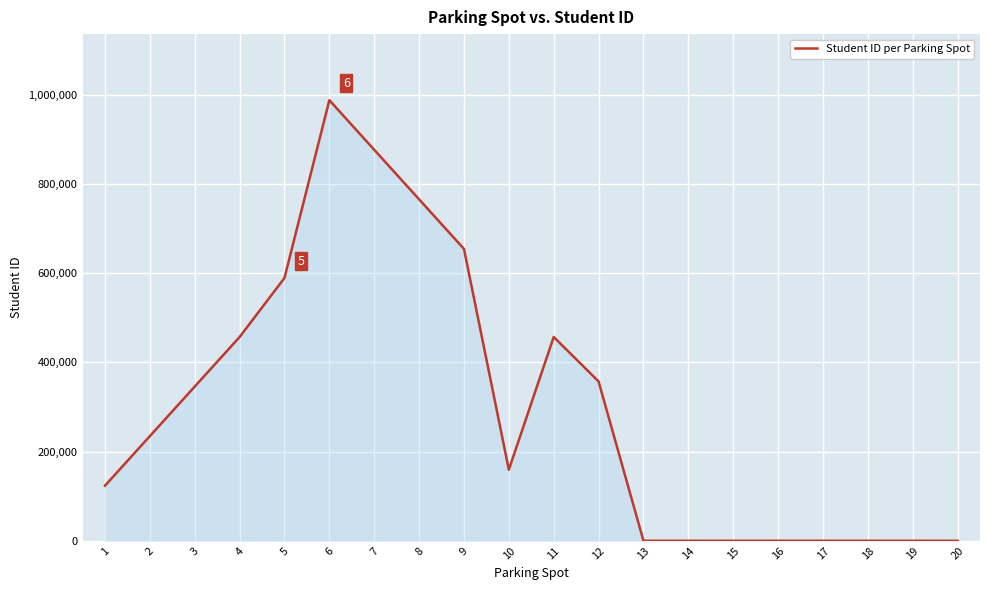

True or false: the data shows -468129 at 15.

False